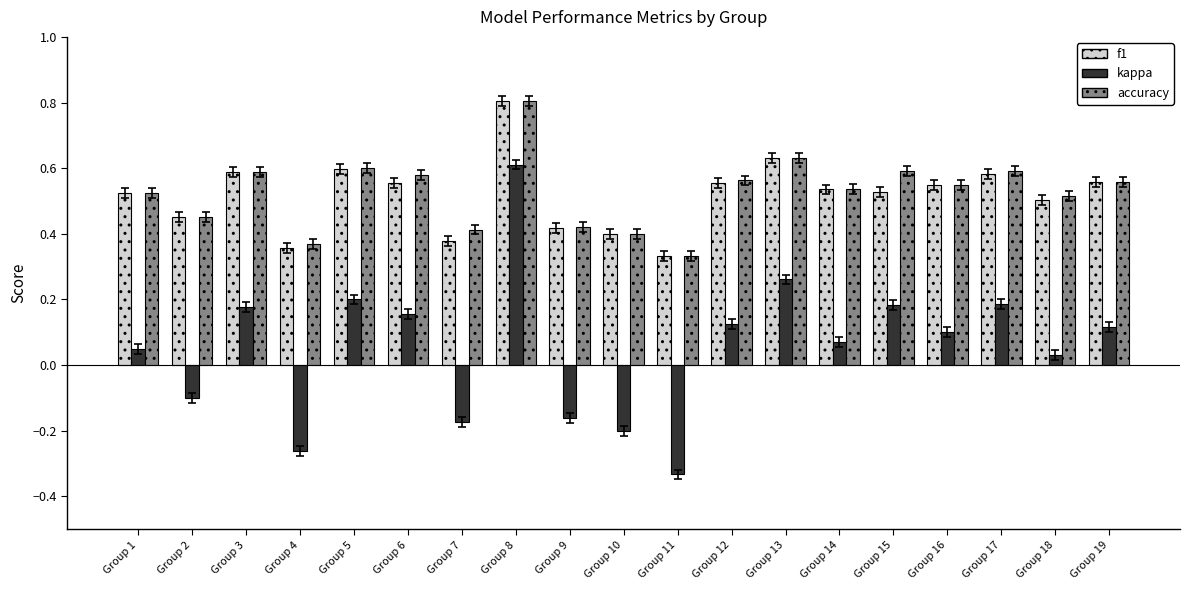

Does the chart contain stacked bars?

No